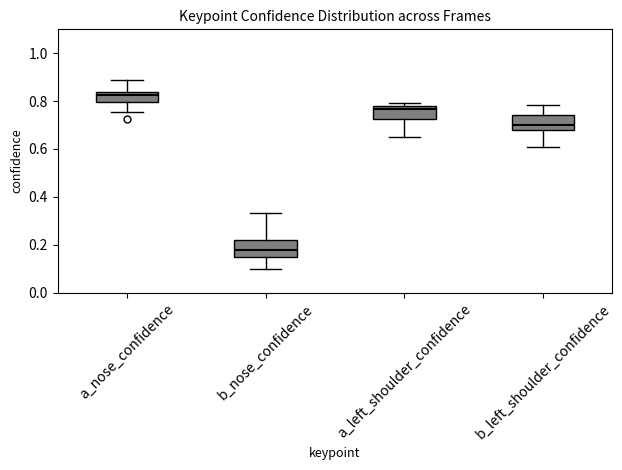

Reading left to right, transcribe this box plot: for each box, give where its median line is, the range the box spans, and where its two whiskers end, as read against the y-axis. The values are not printed on the chart, so give them approximately, as read against the axis.

a_nose_confidence: median 0.82, box 0.80 to 0.84, whiskers 0.76 to 0.88
b_nose_confidence: median 0.18, box 0.14 to 0.22, whiskers 0.10 to 0.34
a_left_shoulder_confidence: median 0.76, box 0.72 to 0.78, whiskers 0.64 to 0.80
b_left_shoulder_confidence: median 0.70, box 0.68 to 0.74, whiskers 0.60 to 0.78